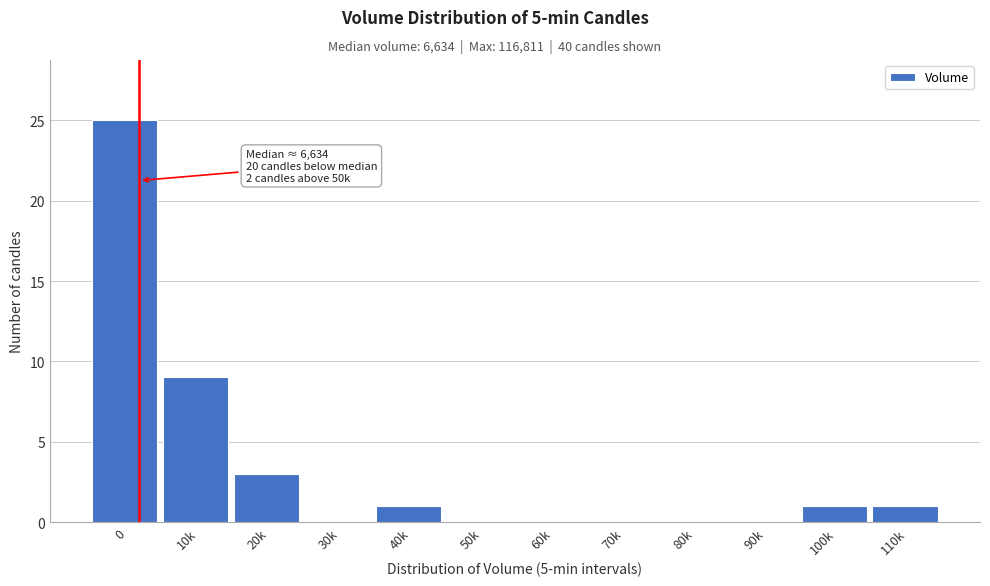

Reading left to right, extract all data points from this chart.

0=25	10k=9	20k=3	30k=0	40k=1	50k=0	60k=0	70k=0	80k=0	90k=0	100k=1	110k=1